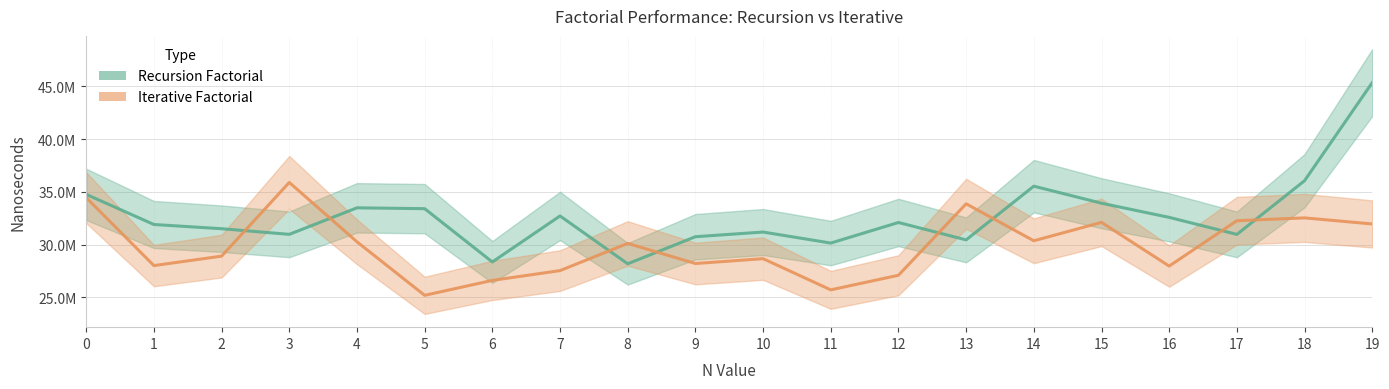

How many intersections are there between Recursion Factorial and Iterative Factorial?

8